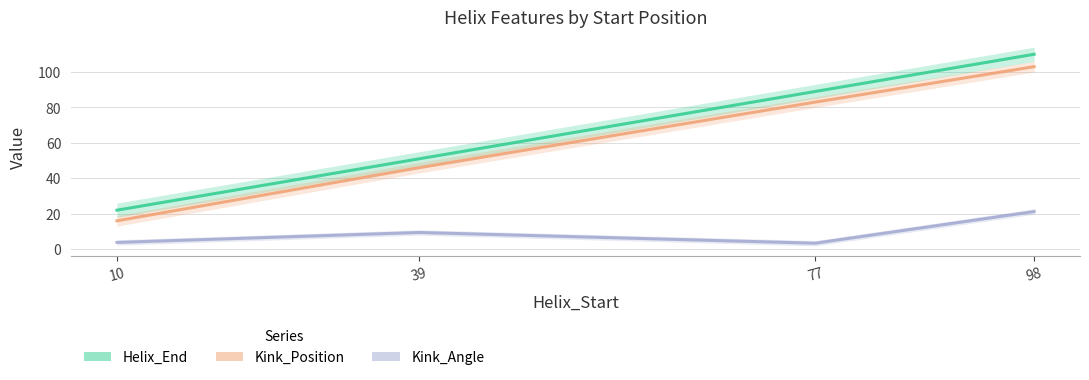

True or false: Kink_Angle has more than 0 interior local peaks.

True